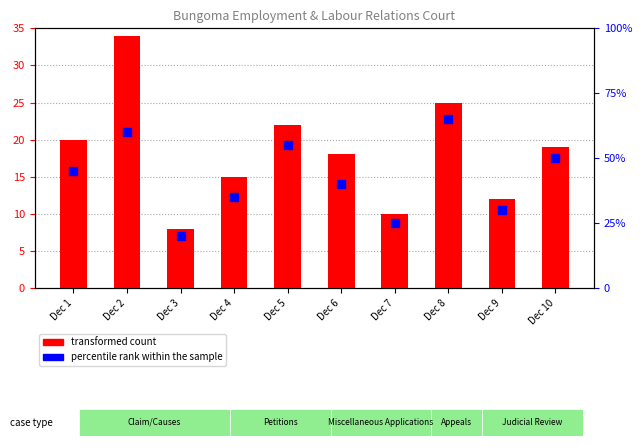

Which series reaches the maximum Y coordinate?

percentile rank within the sample